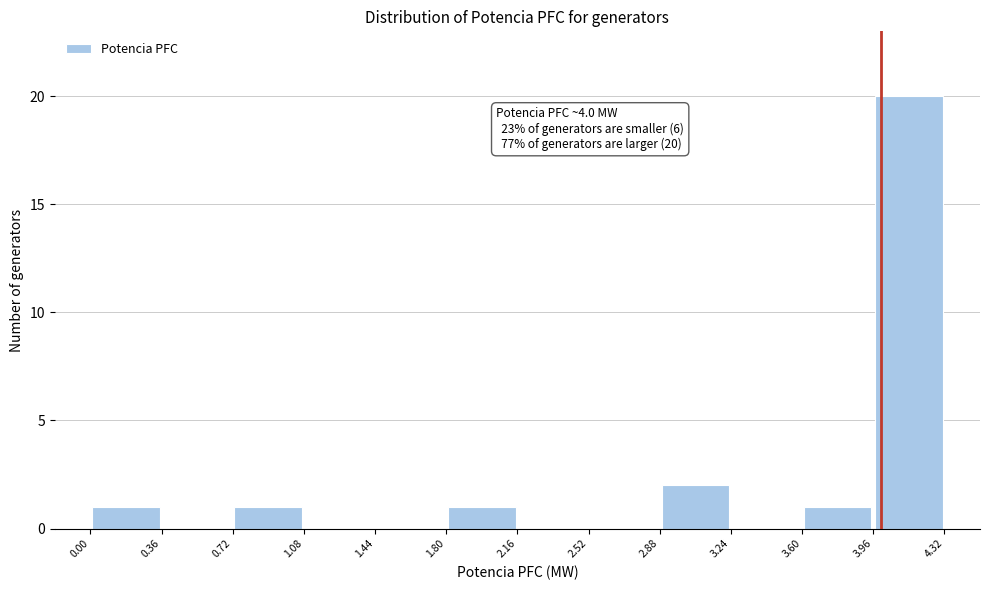

Over which range of the x-axis is the bar tallest?

3.96 to 4.32